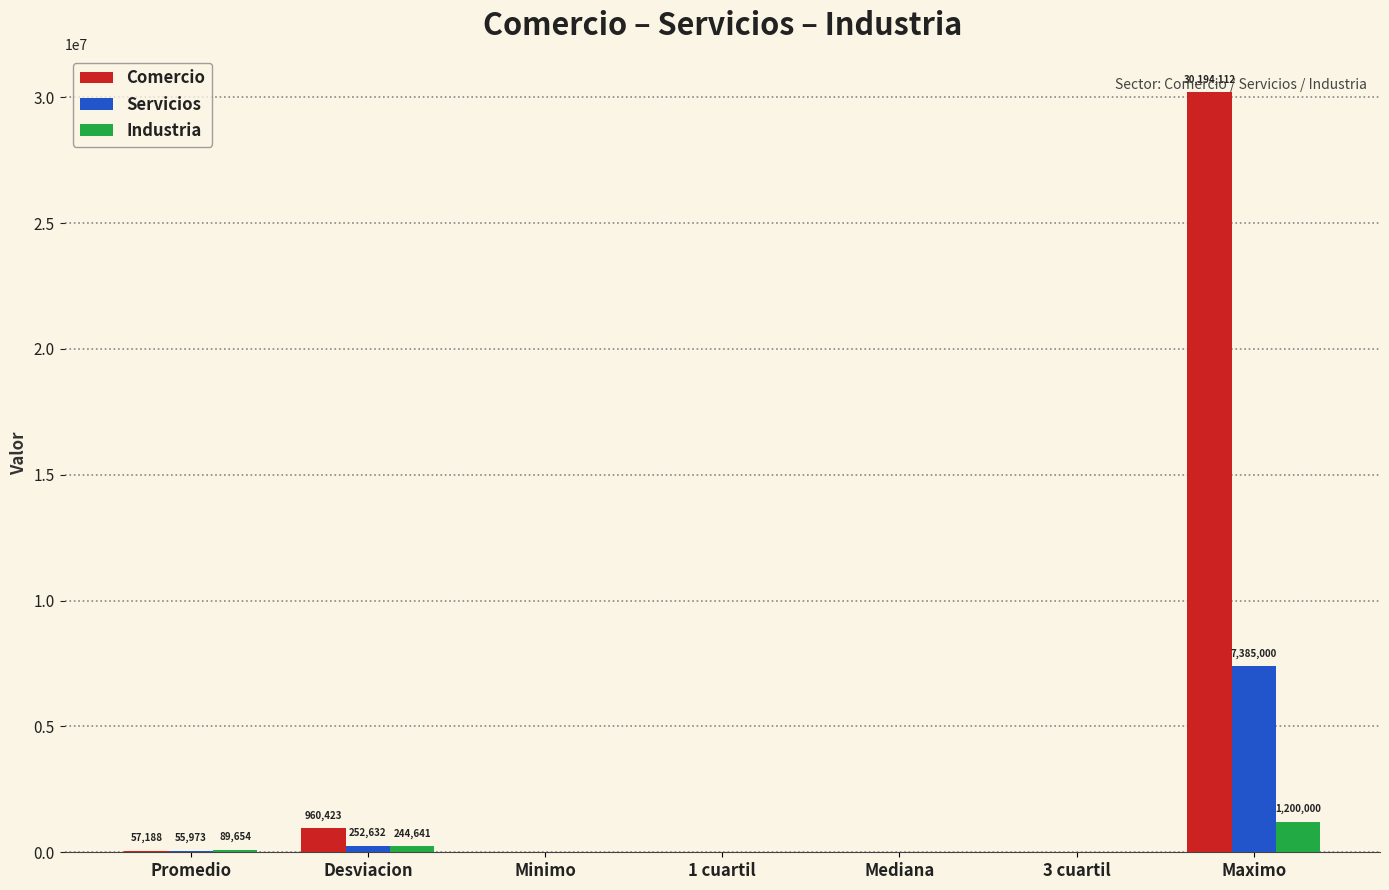

How many data points does each series have?

7